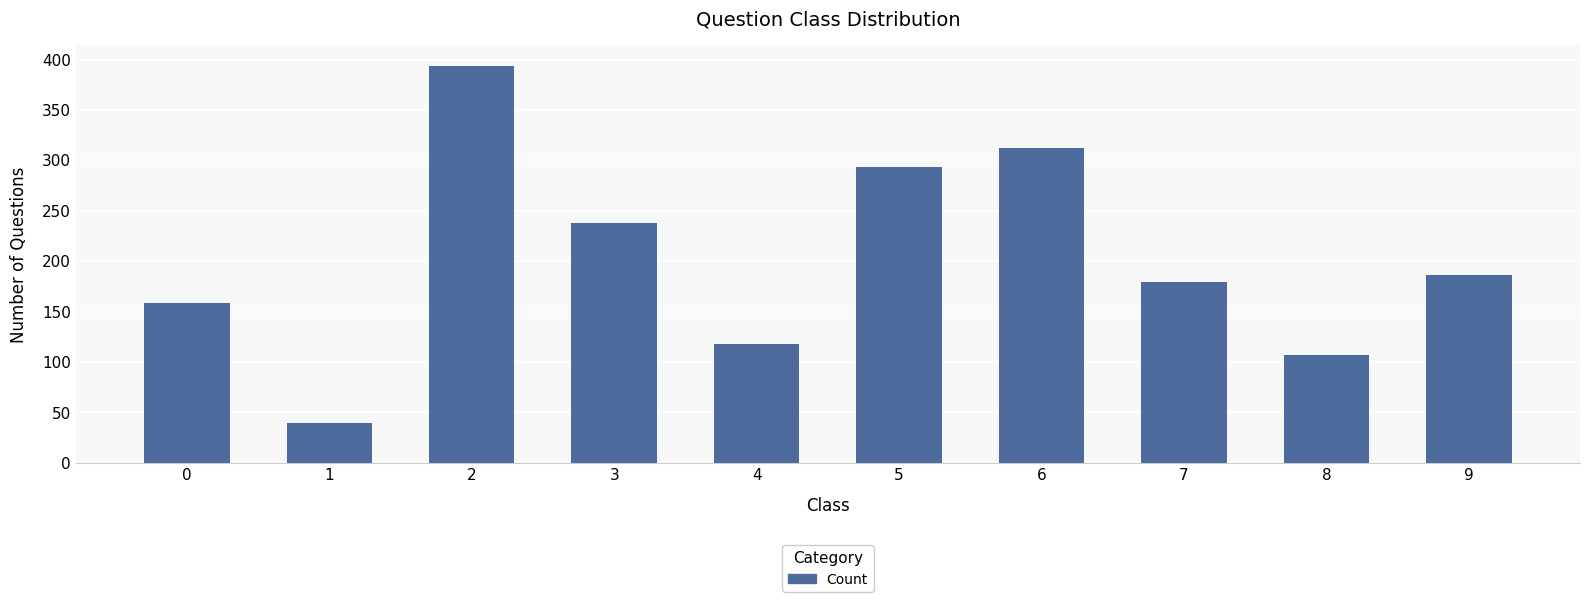

What is the difference between the second highest and second lowest values?

205